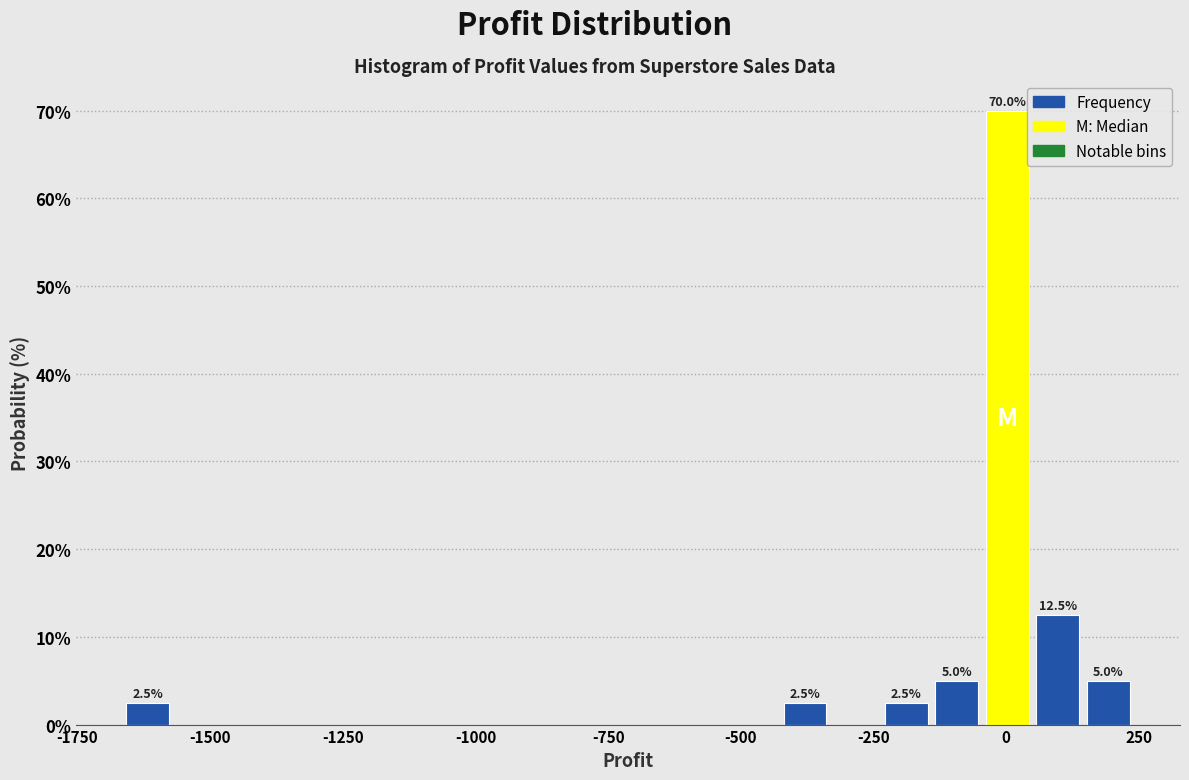

Around what value on the x-axis is the tallest bar? Give the approximate position of its centre, as read against the axis.

0